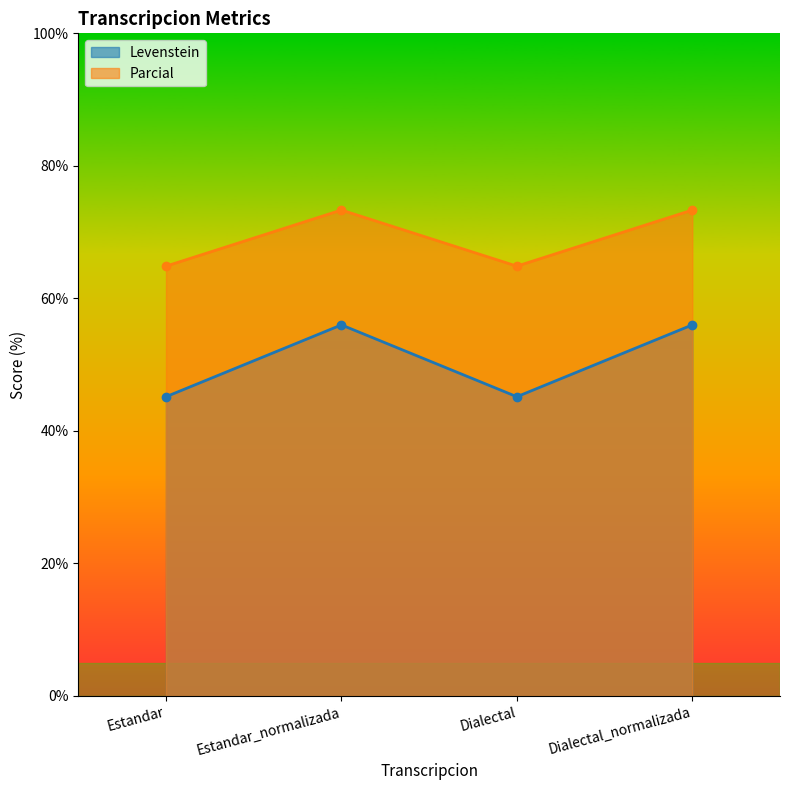

Reading left to right, what are all the values shown in this chart?

Levenstein: 45.2	56.0	45.2	56.0
Parcial: 64.9	73.3	64.9	73.3